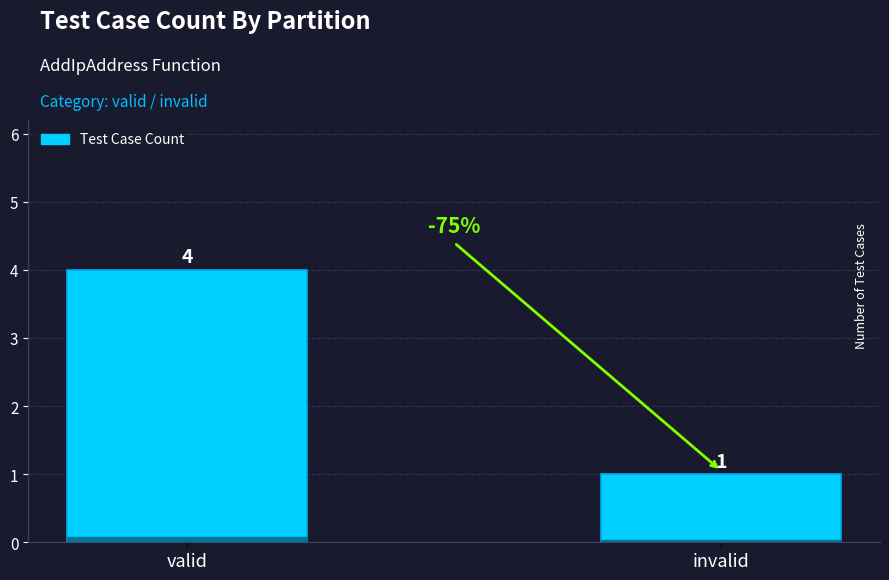

What is the smallest value displayed?

1